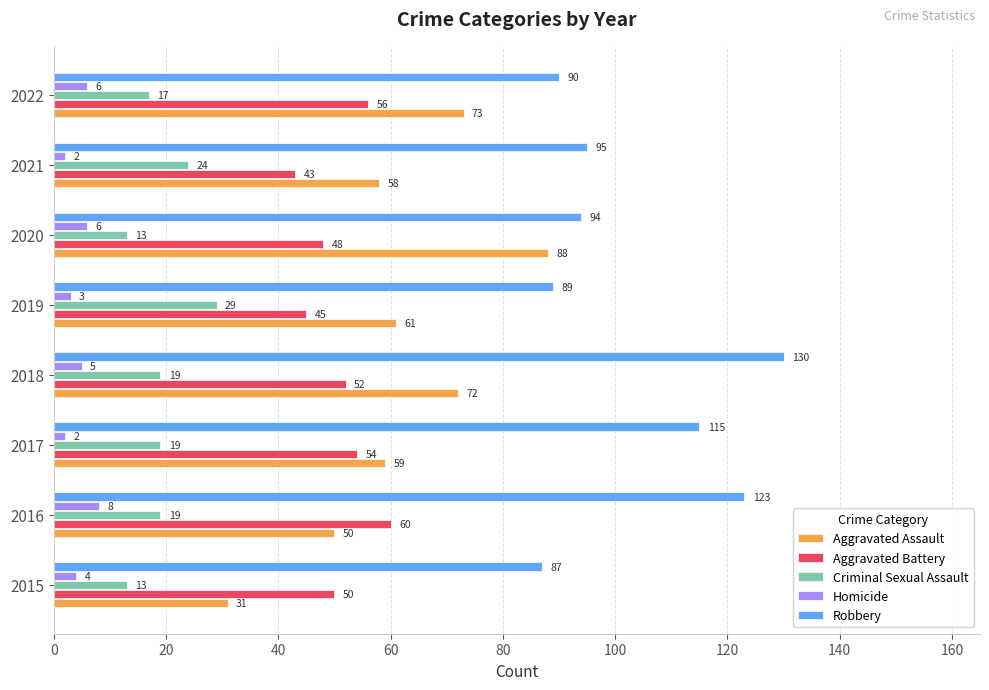

What is the difference between the highest and lowest values at 2020?

88